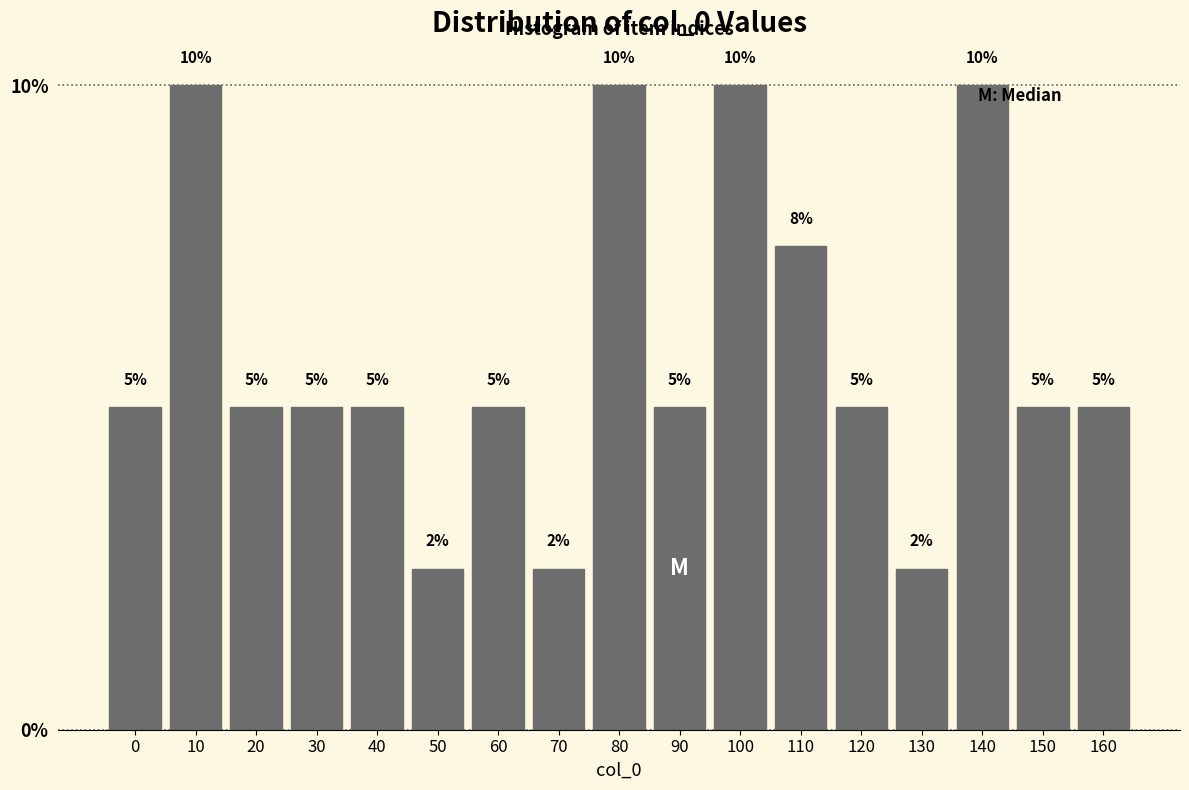

True or false: the data shows 2.5 at 50.

True